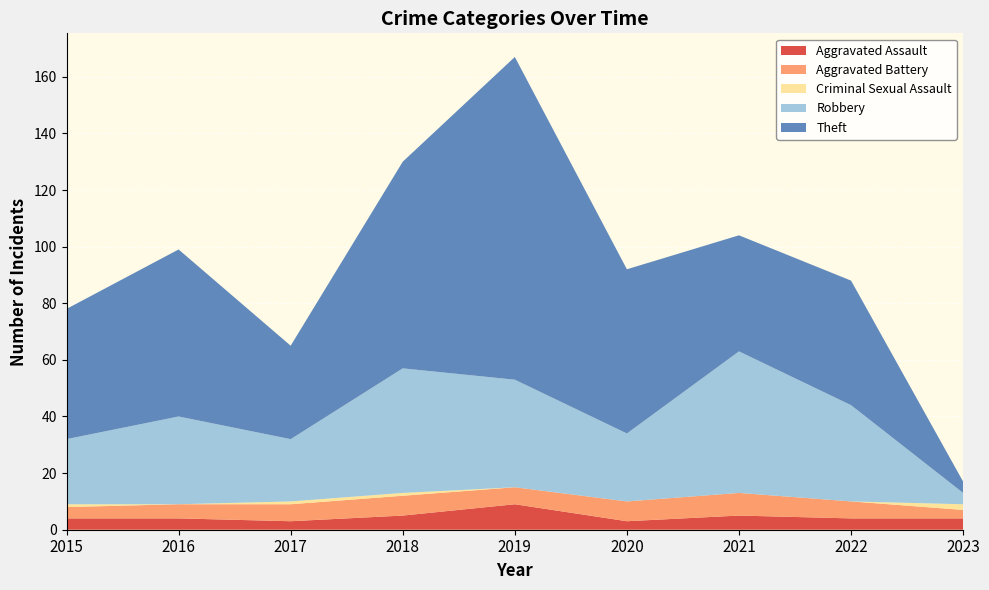

Reading left to right, transcribe all the data shown in this chart.

Aggravated Assault: 2015=4	2016=4	2017=3	2018=5	2019=9	2020=3	2021=5	2022=4	2023=4
Aggravated Battery: 2015=4	2016=5	2017=6	2018=7	2019=6	2020=7	2021=8	2022=6	2023=3
Criminal Sexual Assault: 2015=1	2016=0	2017=1	2018=1	2019=0	2020=0	2021=0	2022=0	2023=2
Robbery: 2015=23	2016=31	2017=22	2018=44	2019=38	2020=24	2021=50	2022=34	2023=4
Theft: 2015=46	2016=59	2017=33	2018=73	2019=114	2020=58	2021=41	2022=44	2023=4